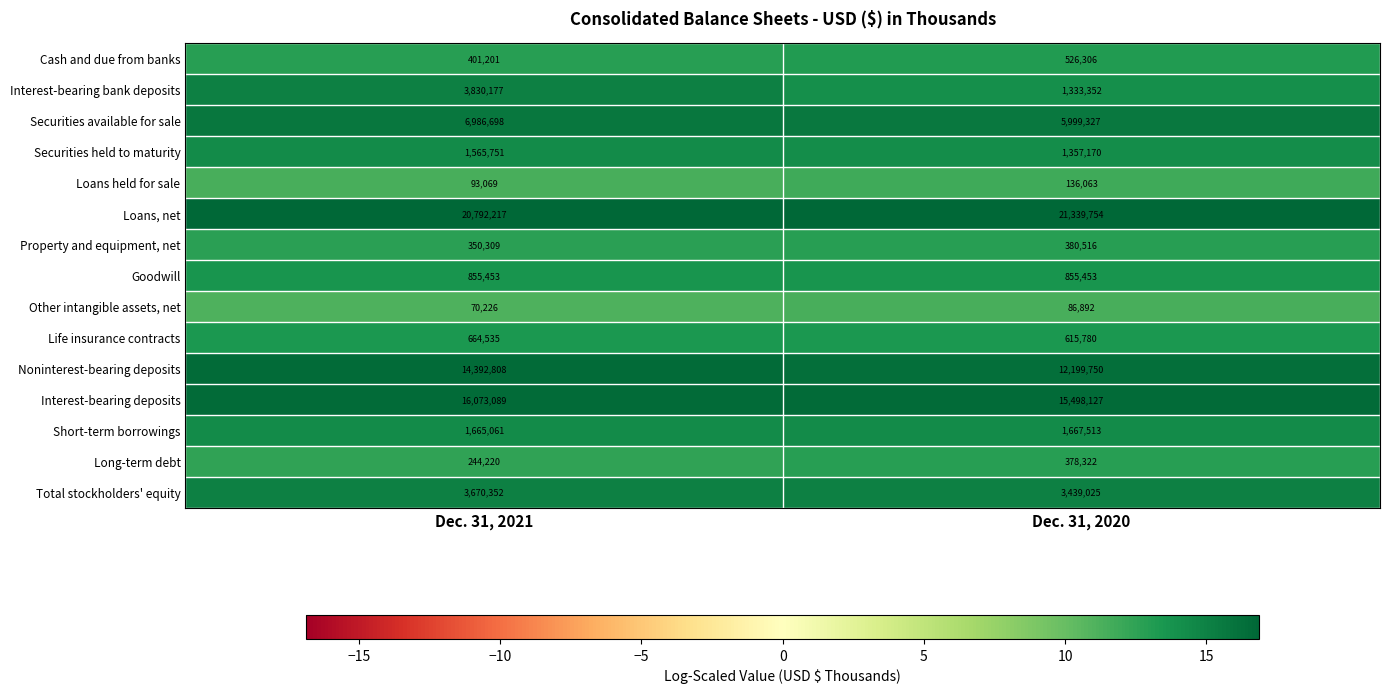

At which label does Cash and due from banks reach its minimum?

Dec. 31, 2021